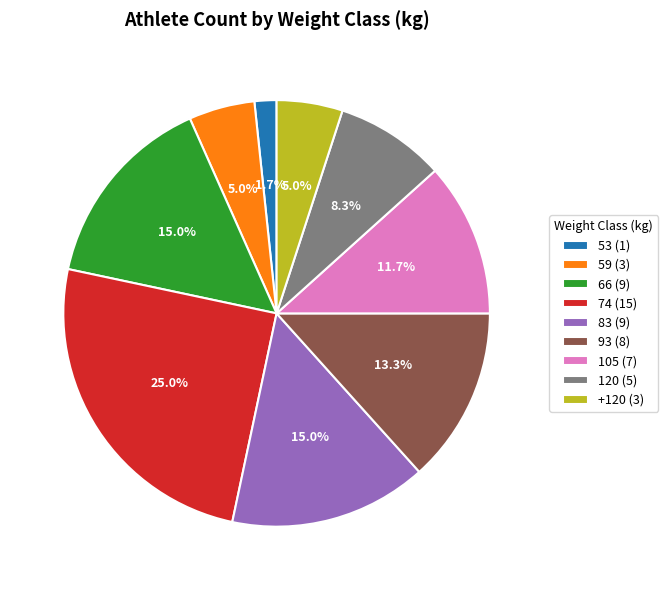

What portion of the pie excludes 74?

75.0%